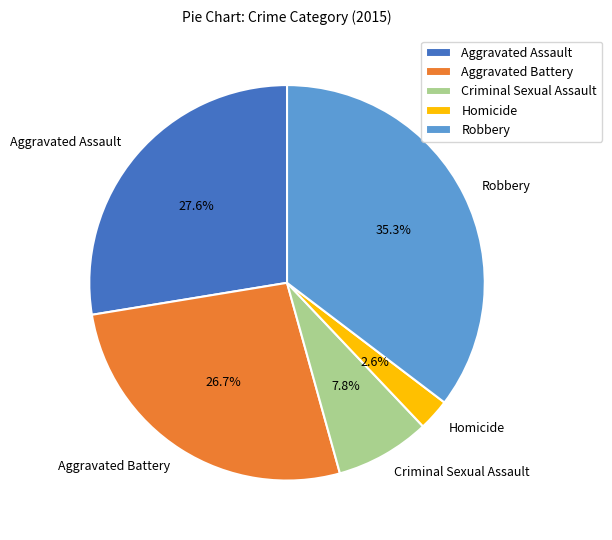

Does any single category account for the majority?

No